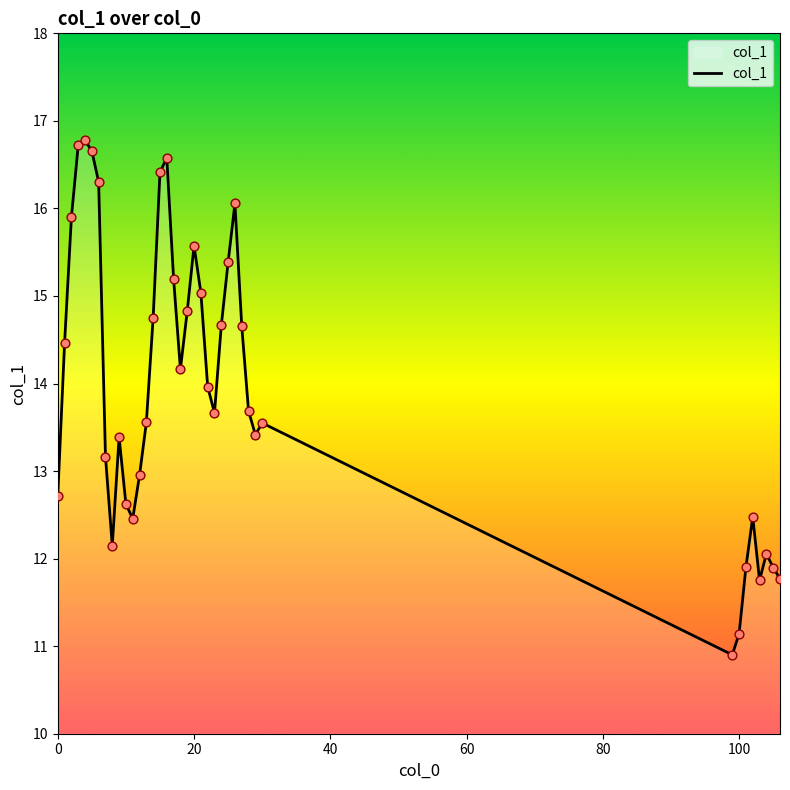

What is the difference between the maximum and minimum values?

5.9